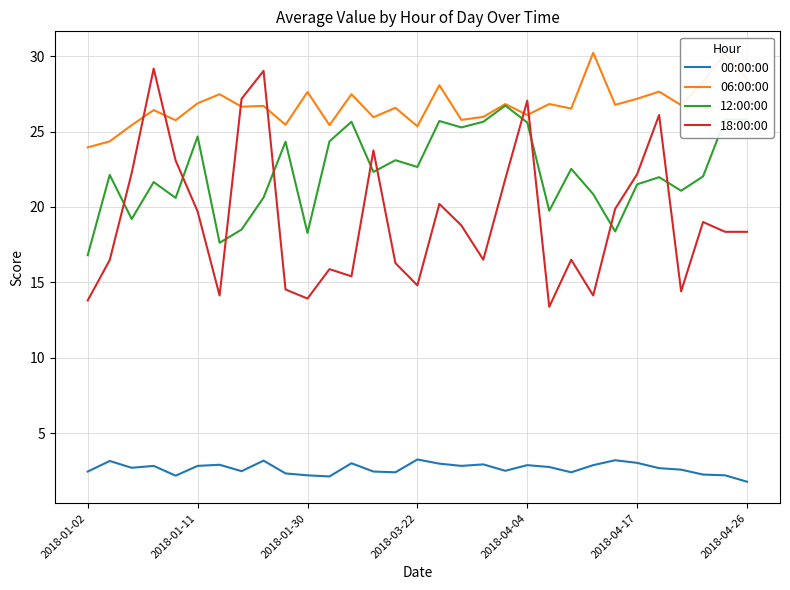

What is the minimum value for 18:00:00?

13.4